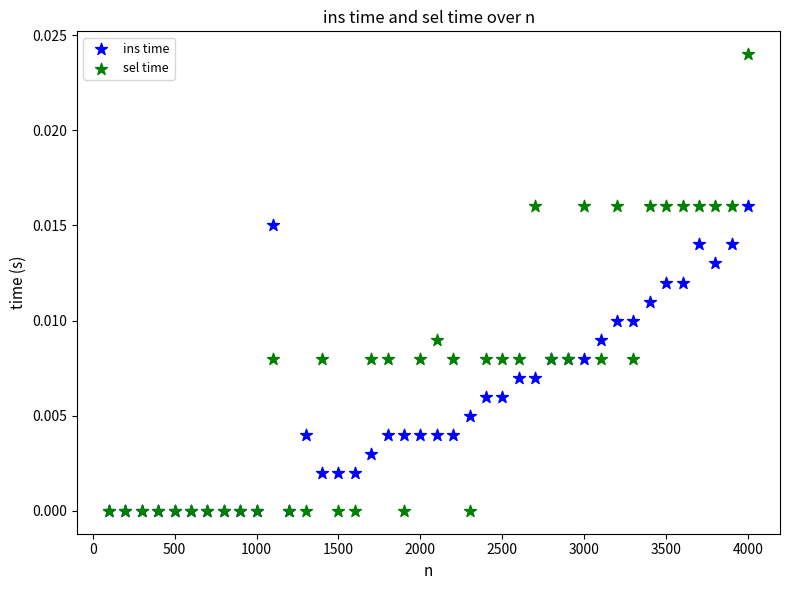

Which series has the widest spread of Y values?

sel time